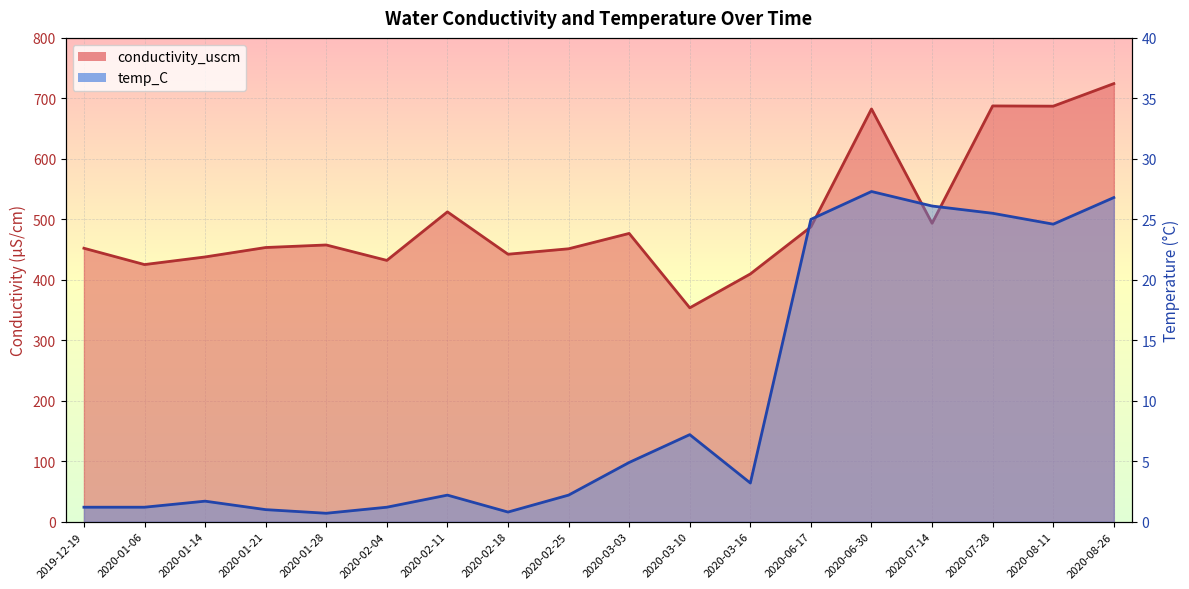

Between 2020-01-06 and 2020-03-10, which series saw the biggest shift?

conductivity_uscm